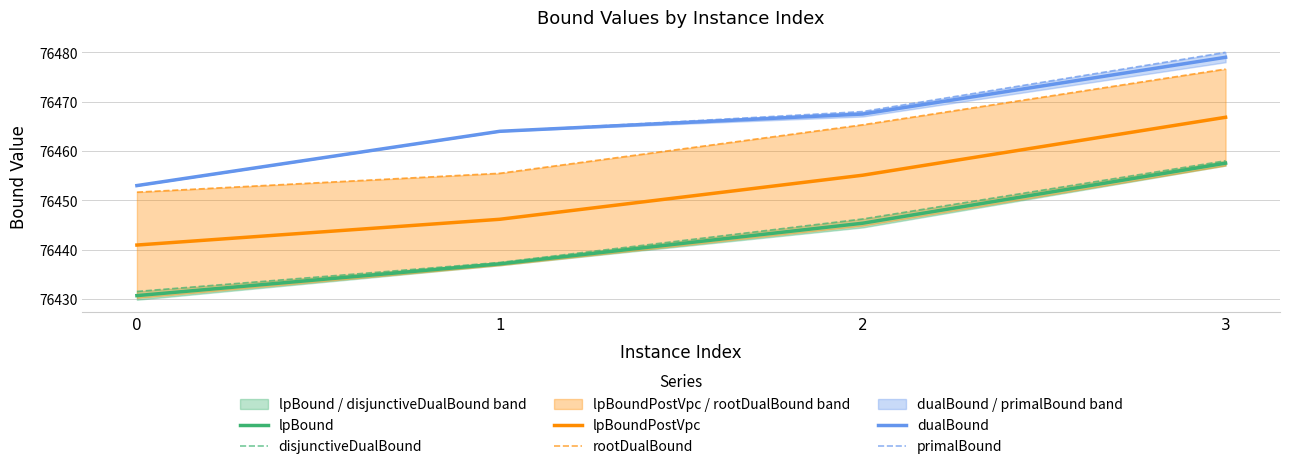

What are all the series names shown in the legend?

lpBound, disjunctiveDualBound, lpBoundPostVpc, rootDualBound, dualBound, primalBound